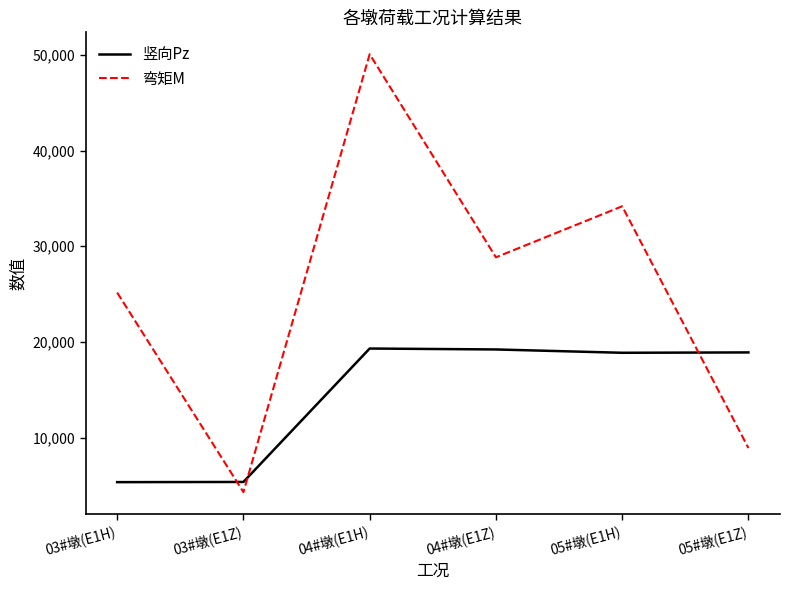

At how many categories does at least one series exceed 29548?

2